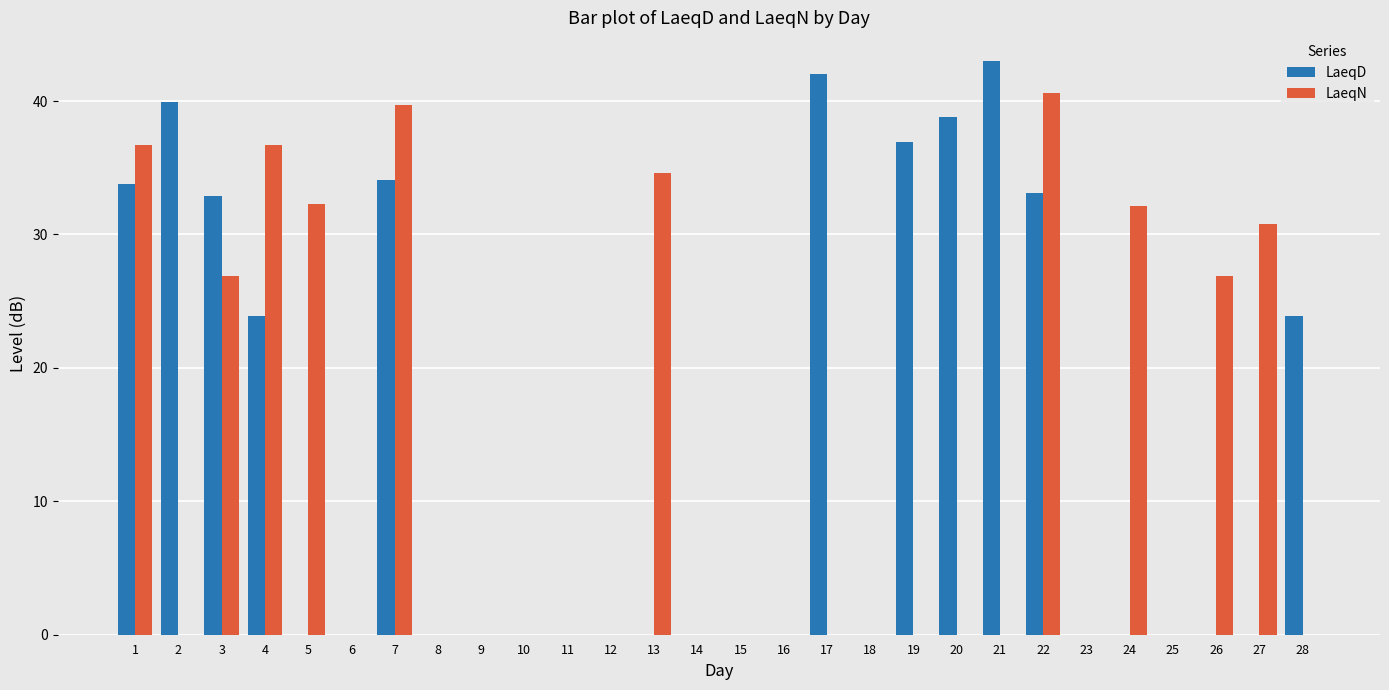

Reading left to right, list all the values displayed in this chart.

LaeqD: 1=33.8	2=39.9	3=32.9	4=23.9	5=0.0	6=0.0	7=34.1	8=0.0	9=0.0	10=0.0	11=0.0	12=0.0	13=0.0	14=0.0	15=0.0	16=0.0	17=42.0	18=0.0	19=36.9	20=38.8	21=43.0	22=33.1	23=0.0	24=0.0	25=0.0	26=0.0	27=0.0	28=23.9
LaeqN: 1=36.7	2=0.0	3=26.9	4=36.7	5=32.3	6=0.0	7=39.7	8=0.0	9=0.0	10=0.0	11=0.0	12=0.0	13=34.6	14=0.0	15=0.0	16=0.0	17=0.0	18=0.0	19=0.0	20=0.0	21=0.0	22=40.6	23=0.0	24=32.1	25=0.0	26=26.9	27=30.8	28=0.0